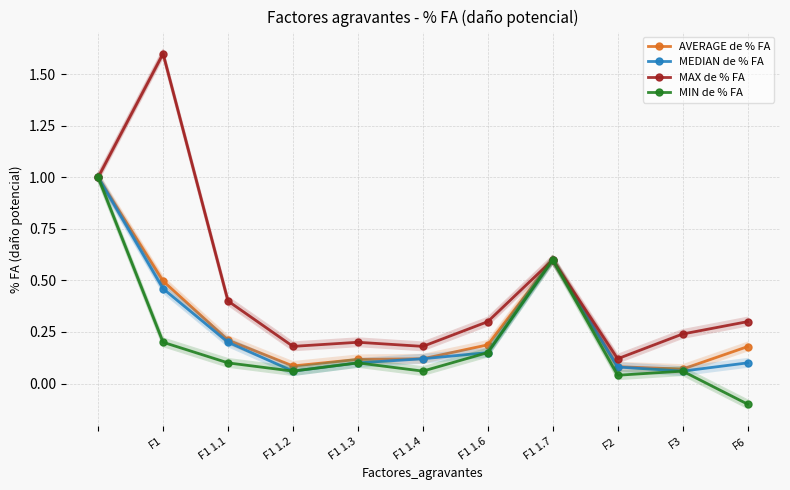

True or false: AVERAGE de % FA and MAX de % FA cross at least once.

False